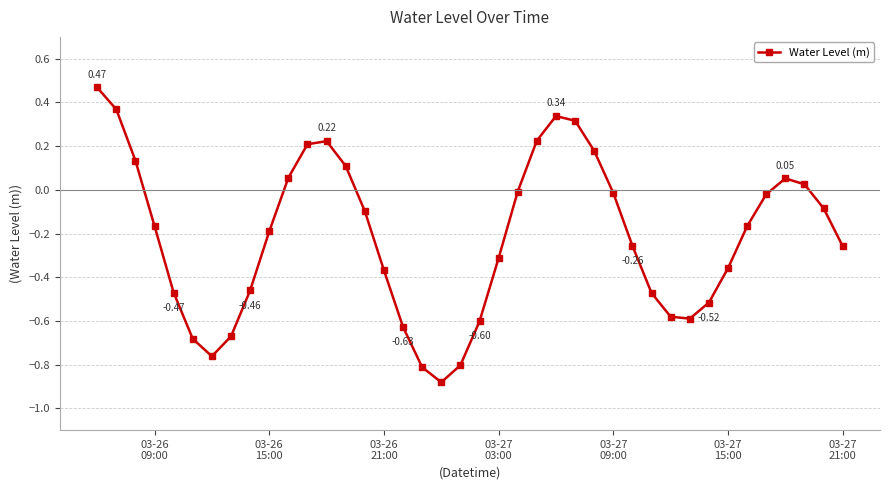

How many negative values are there?

27